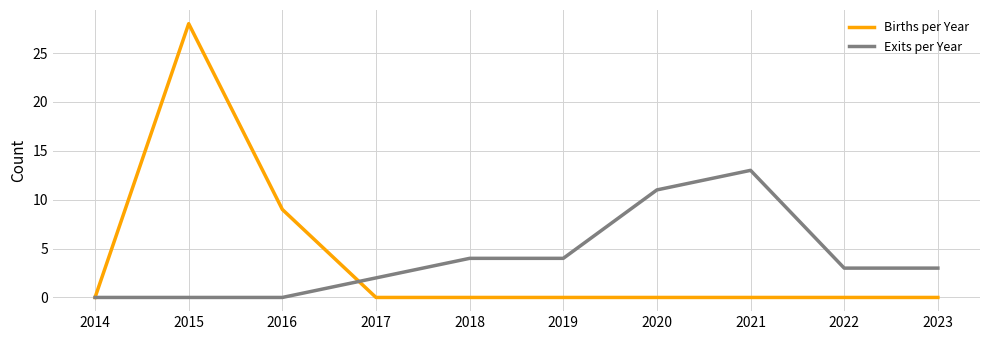

What is the difference between the Exits per Year values at 2019 and 2020?

7